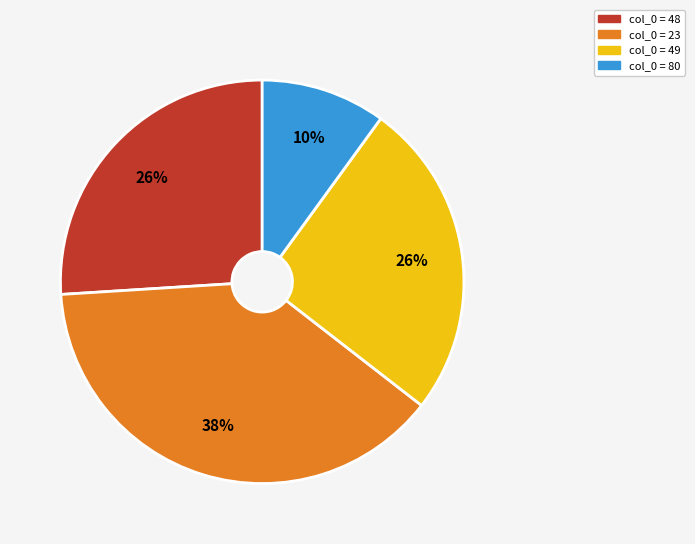

Is it true that col_0 = 80 is 24% of the pie?

False